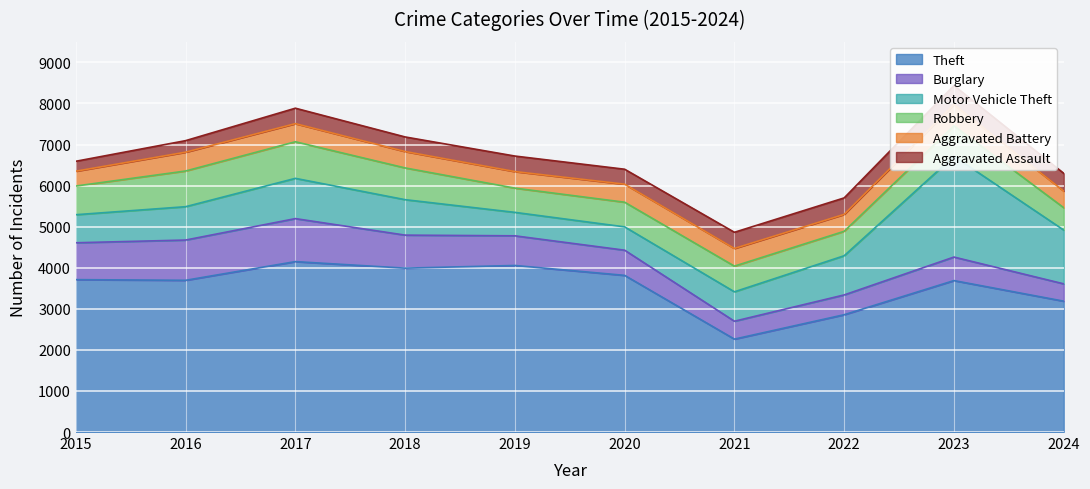

List the series in order of their peak value, highest first.

Theft, Motor Vehicle Theft, Burglary, Robbery, Aggravated Battery, Aggravated Assault